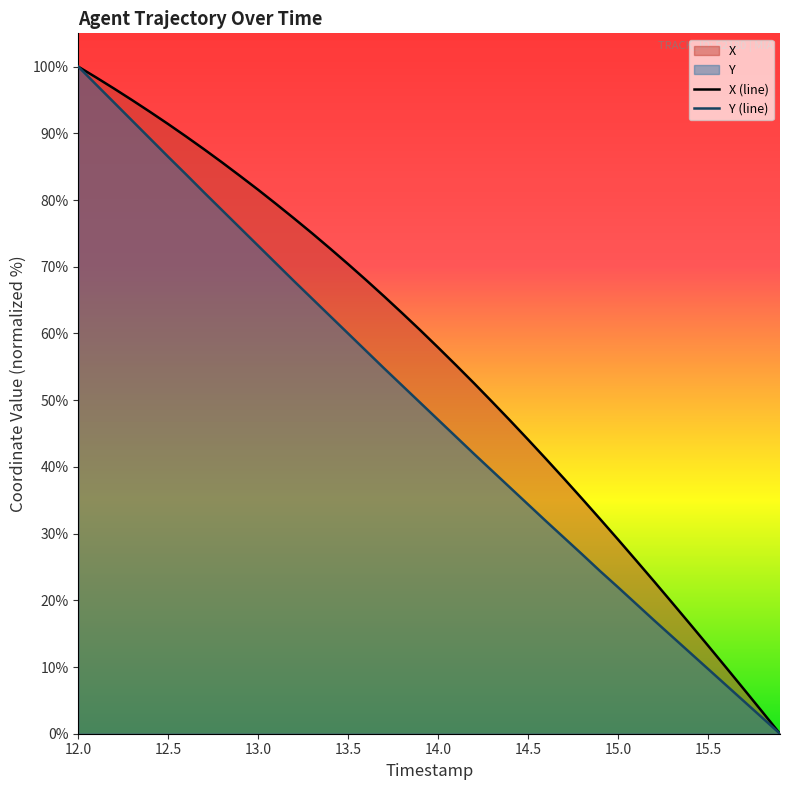

What is the maximum value shown in the chart?

100.0